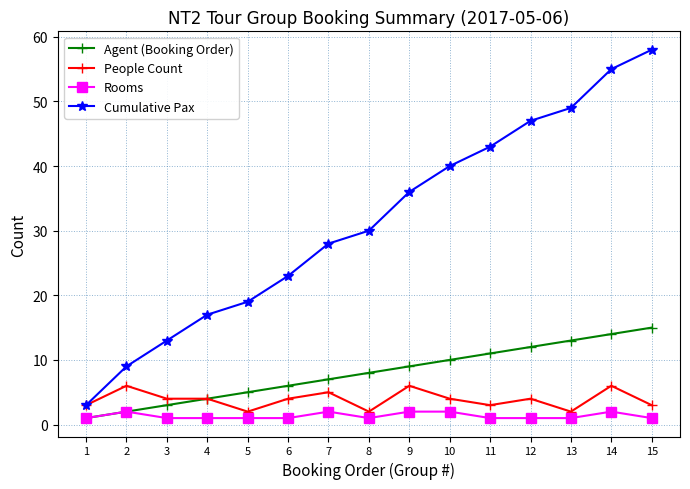

What is the spread (max minus min) of values at 14?

53